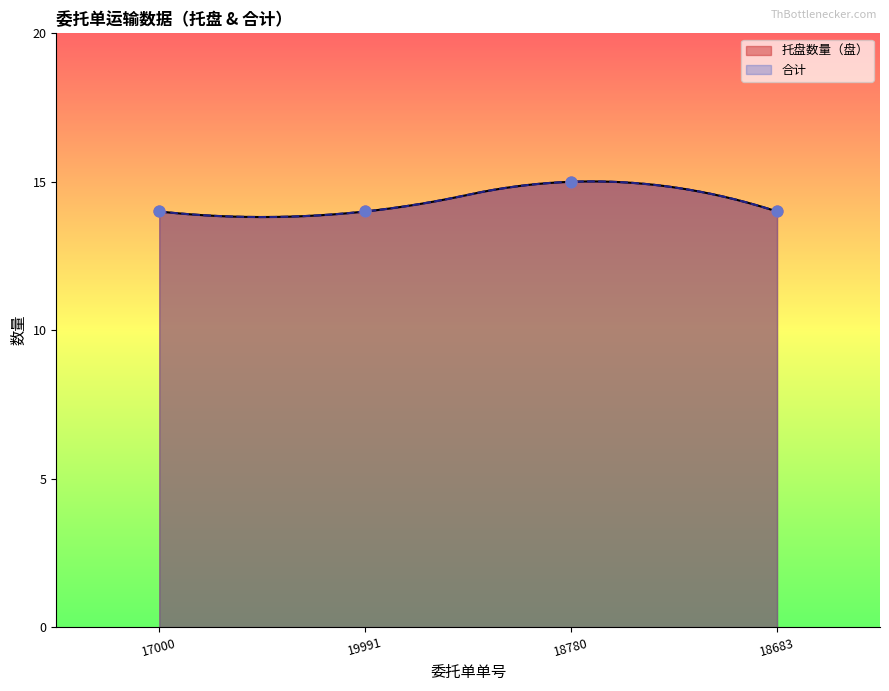

At how many categories does at least one series exceed 14?

1